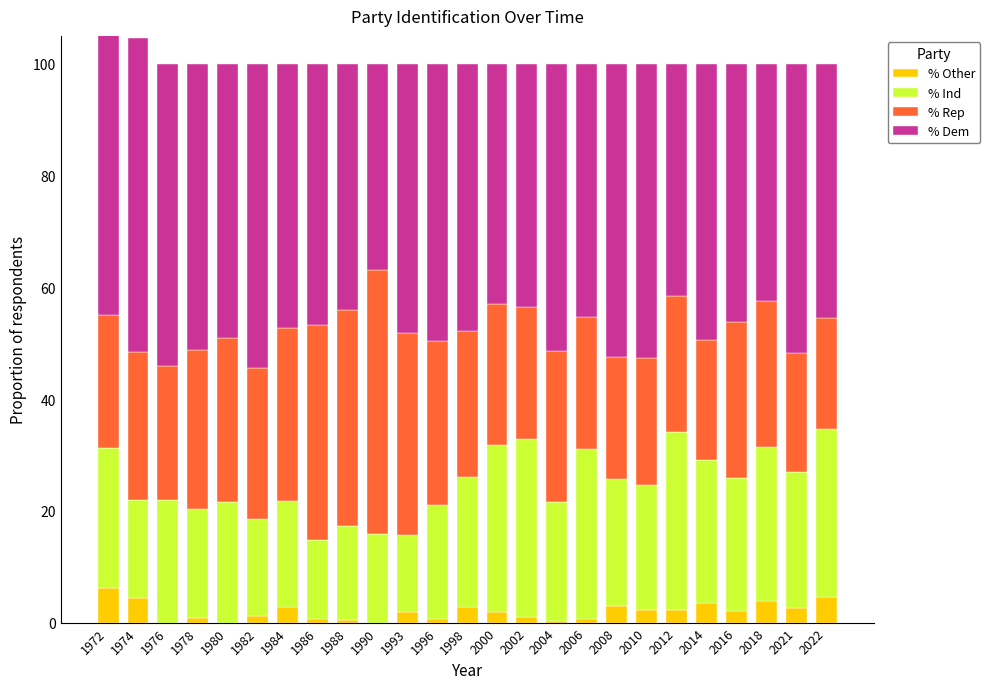

Is the value of % Dem at 1988 greater than the value of % Ind at 2014?

Yes